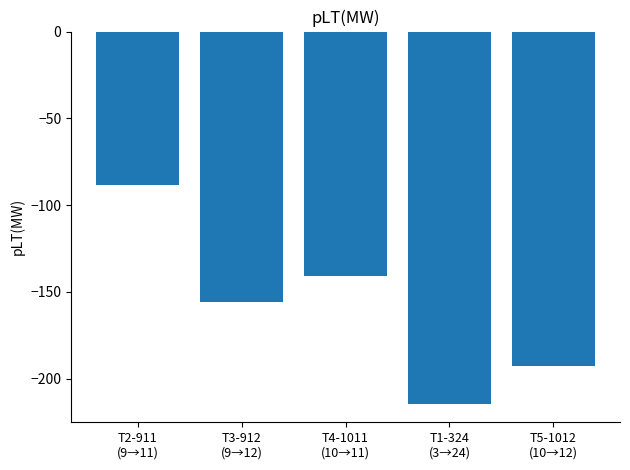

True or false: the data shows -140.8 at T4-1011
(10→11).

True